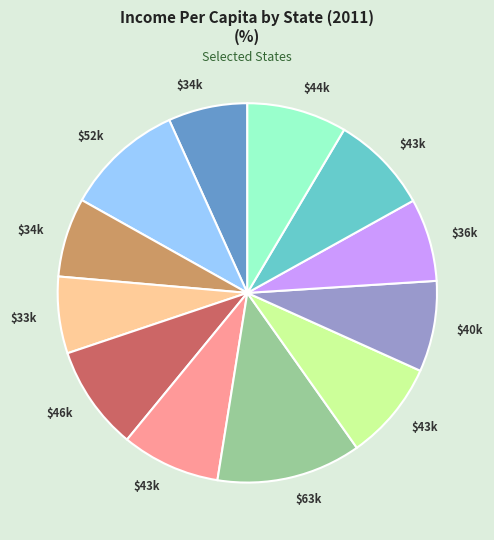

Does any single category account for the majority?

No